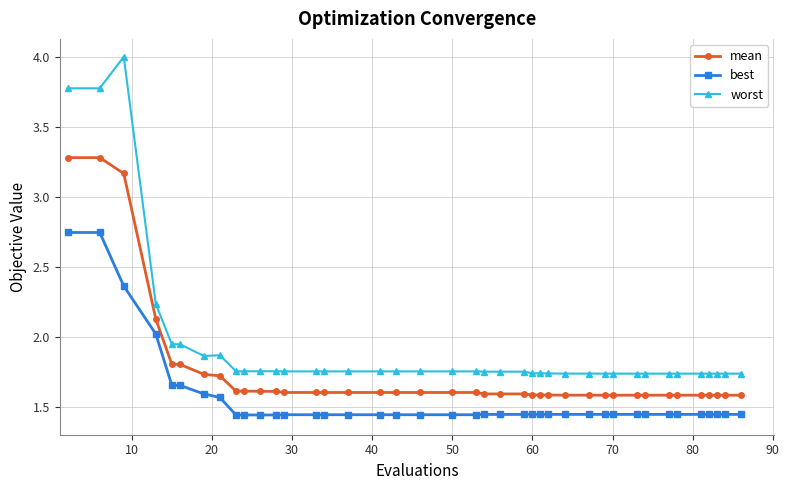

What is the difference between the maximum and second lowest values in the best series?

1.3